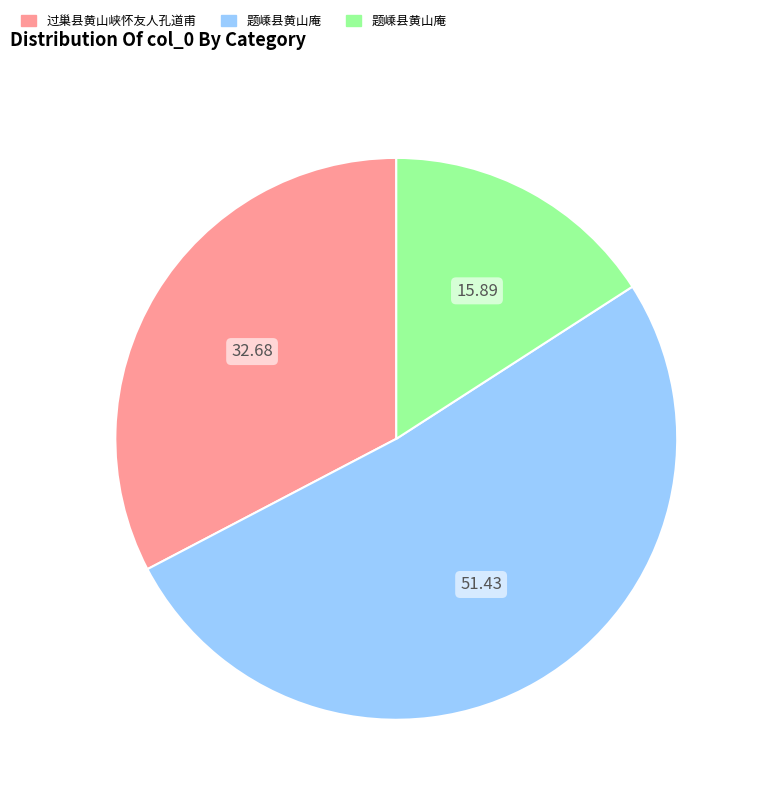

Is there a majority slice in this chart?

Yes